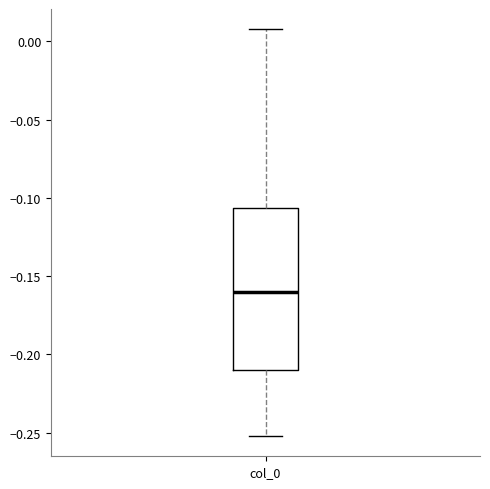

Read this box plot against the y-axis: the position of the median line, the range covered by the box, and the ends of both whiskers. The values are not printed on the chart, so give them approximately, as read against the axis.

median -0.160, box -0.210 to -0.105, whiskers -0.250 to 0.010